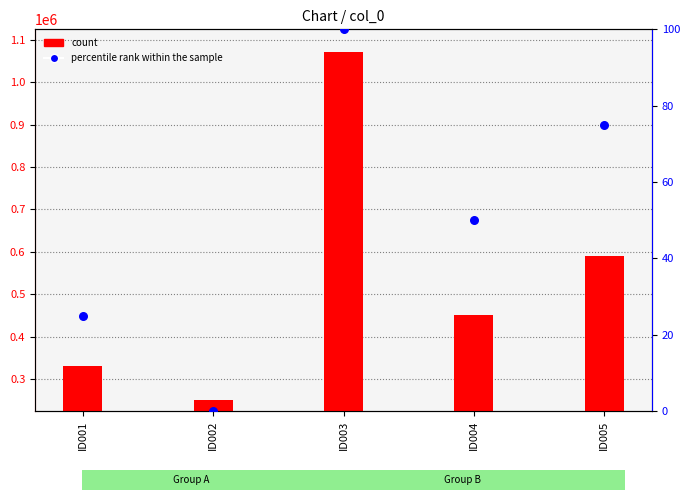

At how many categories does at least one series exceed 707477?

1